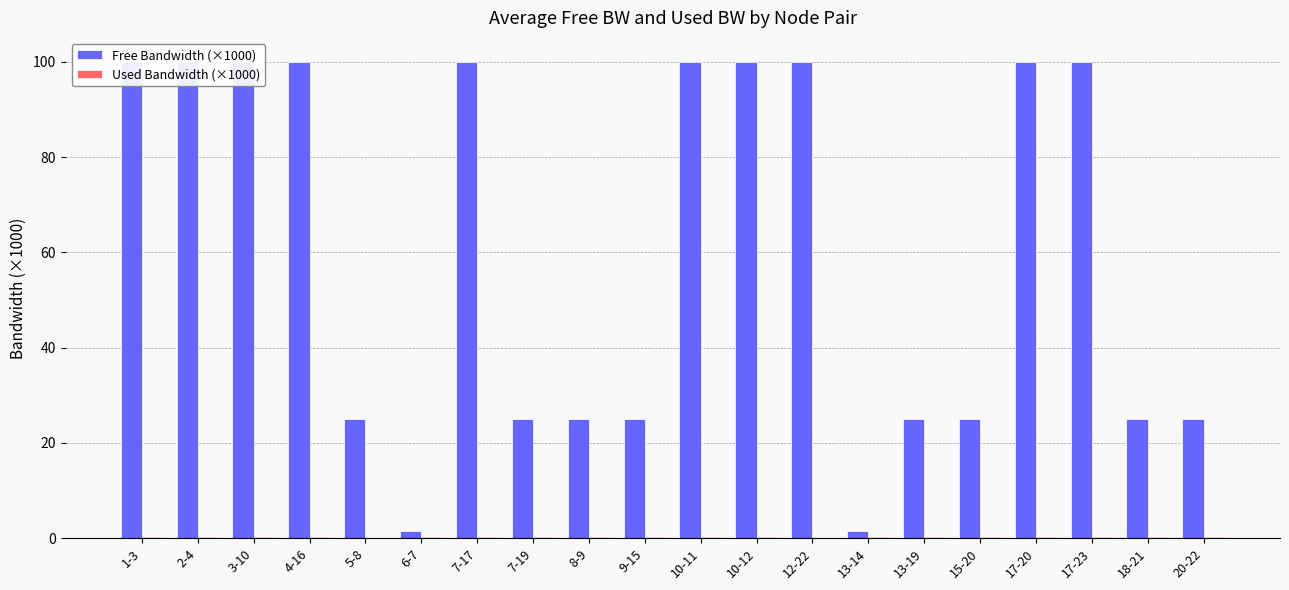

Which series has the largest total across all categories?

Free Bandwidth (×1000)